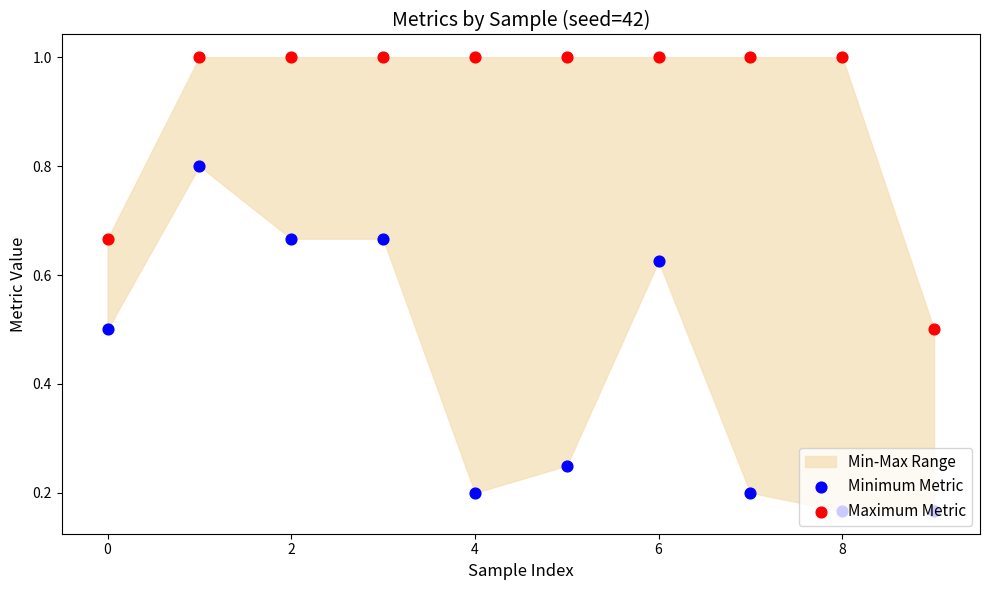

What are all the series names shown in the legend?

Minimum Metric, Maximum Metric